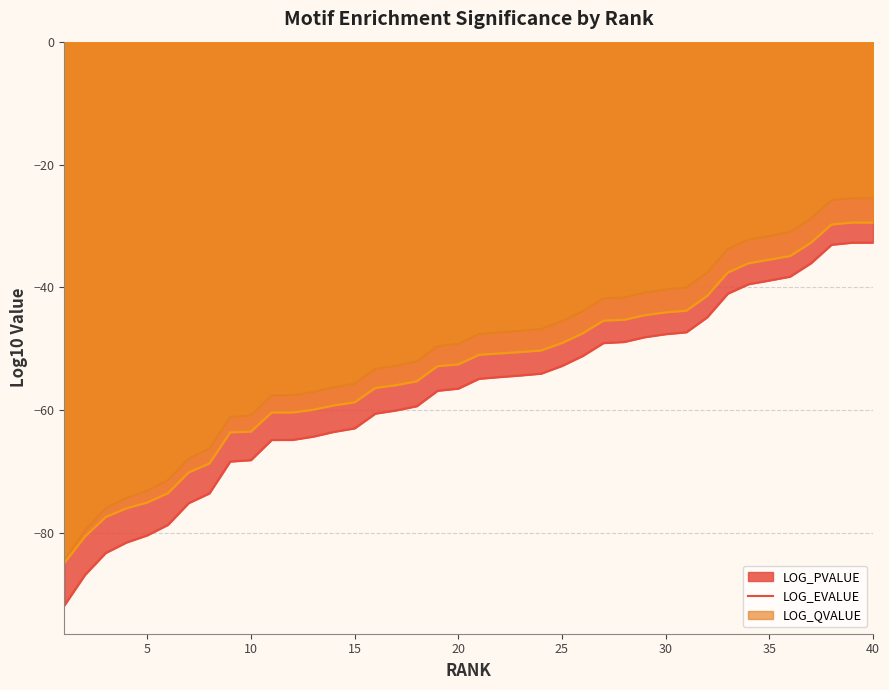

What is the value of the LOG_PVALUE point at the 24th from the left?

-54.0